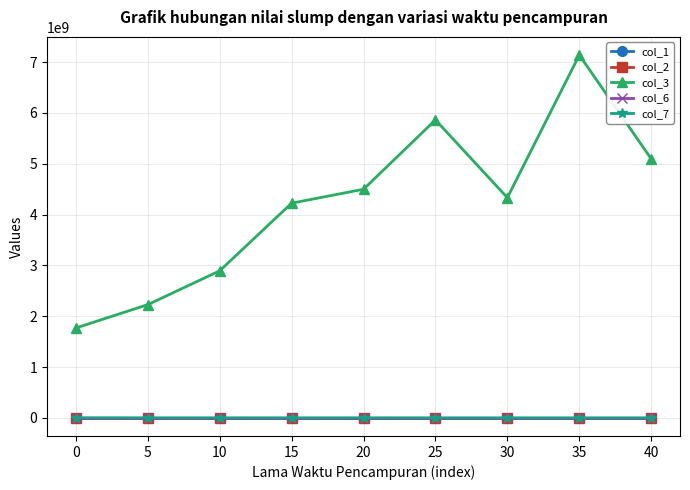

True or false: col_7 and col_6 cross at least once.

False